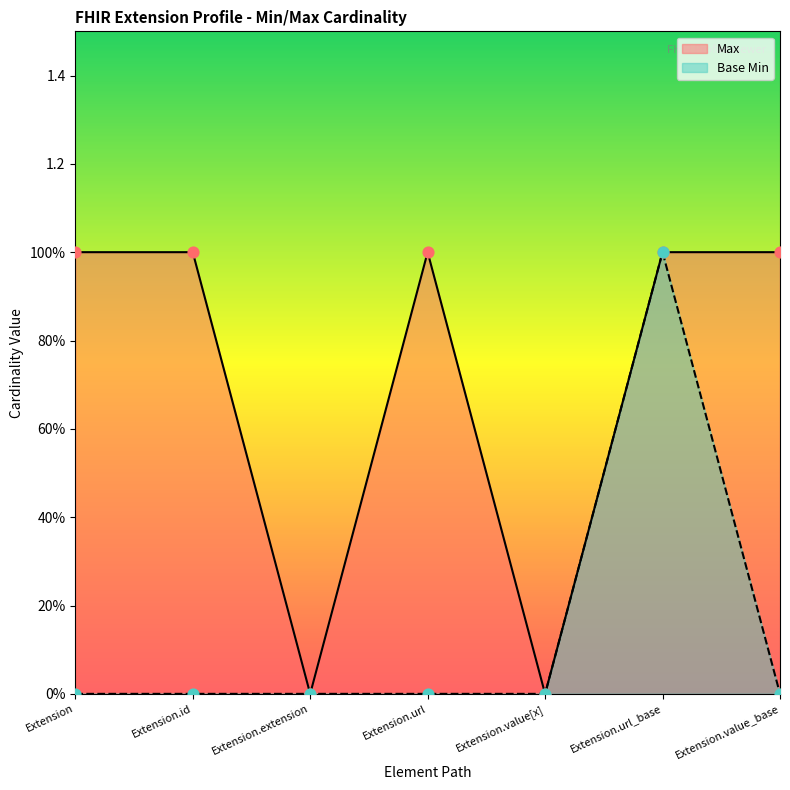

Which series has the largest total across all categories?

Max